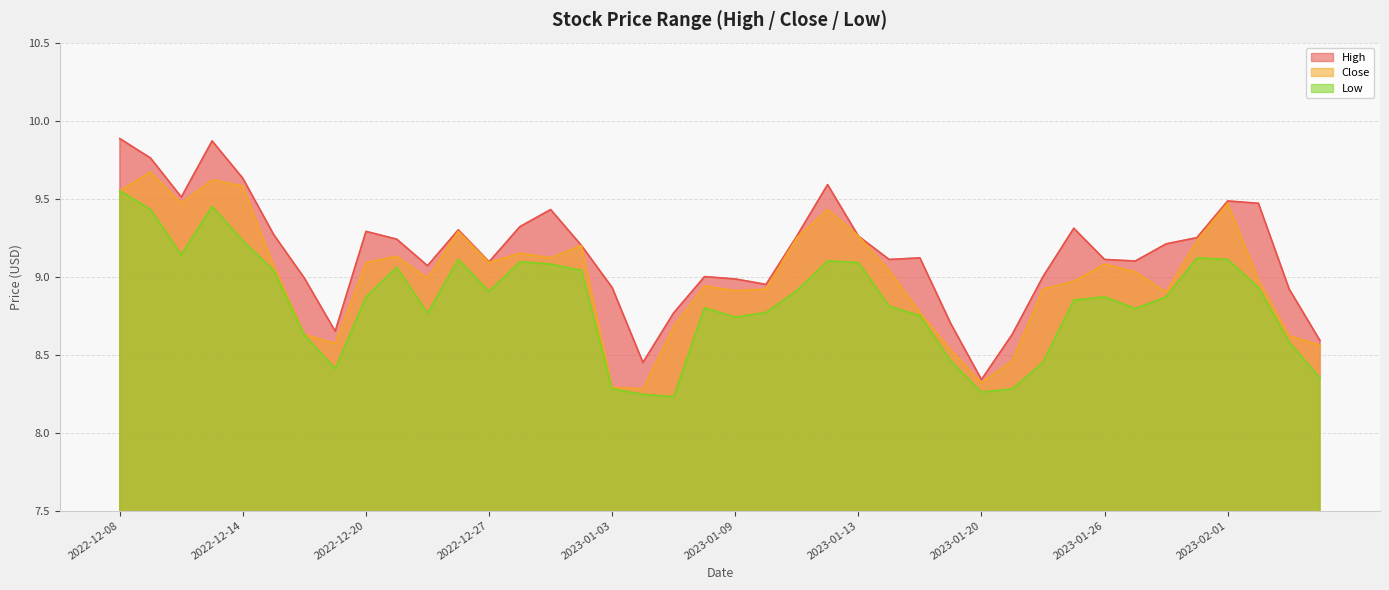

What position from the right is 2023-01-04?

23